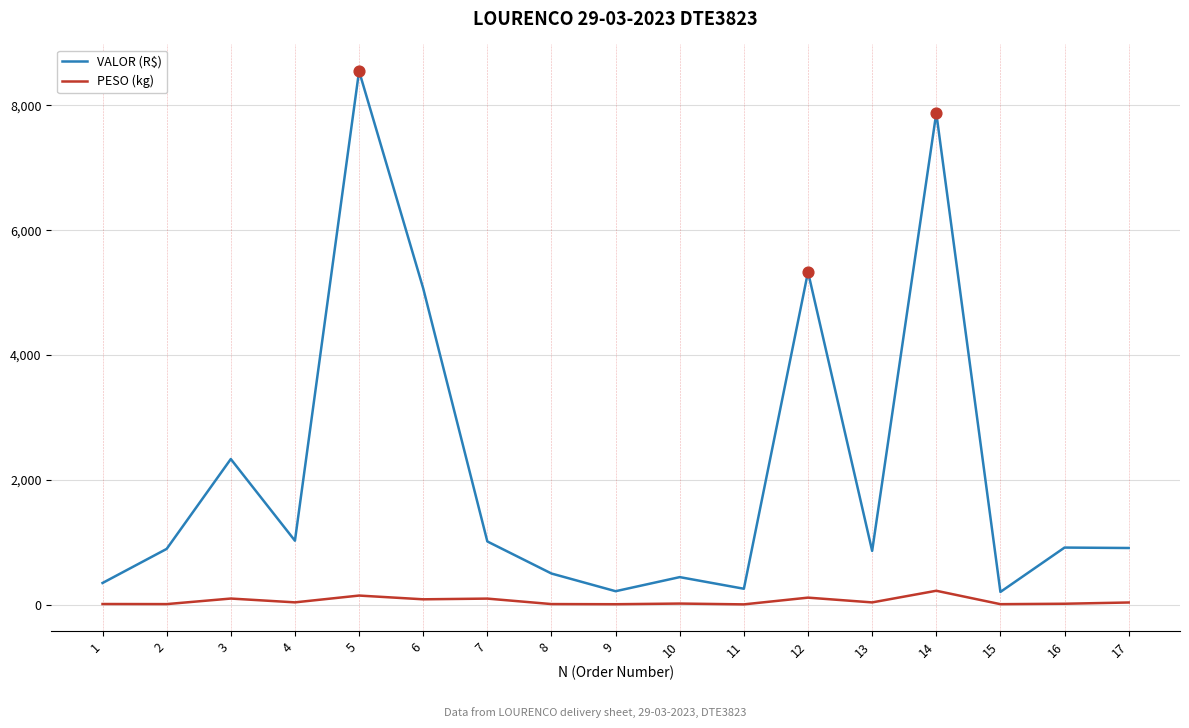

Between 6 and 13, which series saw the biggest shift?

VALOR (R$)